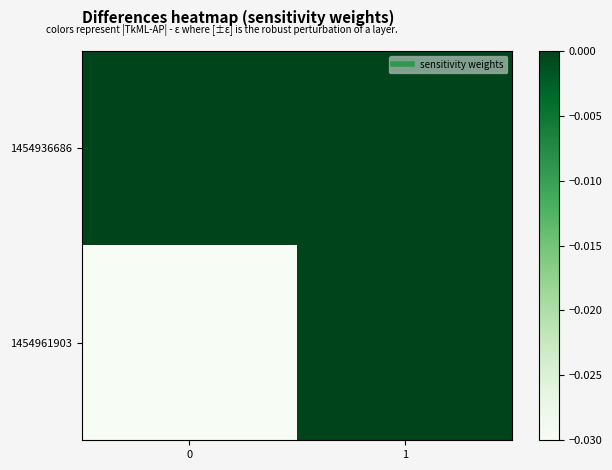

At 0, list the series in order from smallest to largest.

1454961903, 1454936686